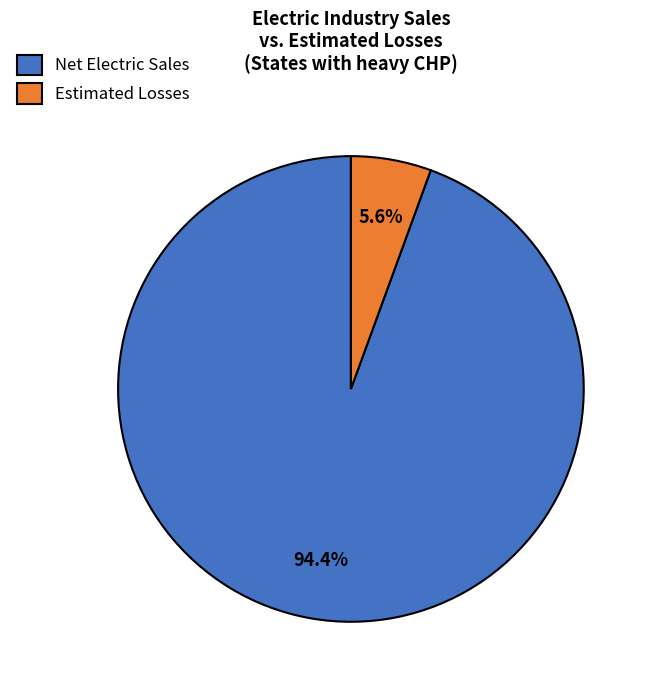

Is there any slice that represents more than half of the pie?

Yes